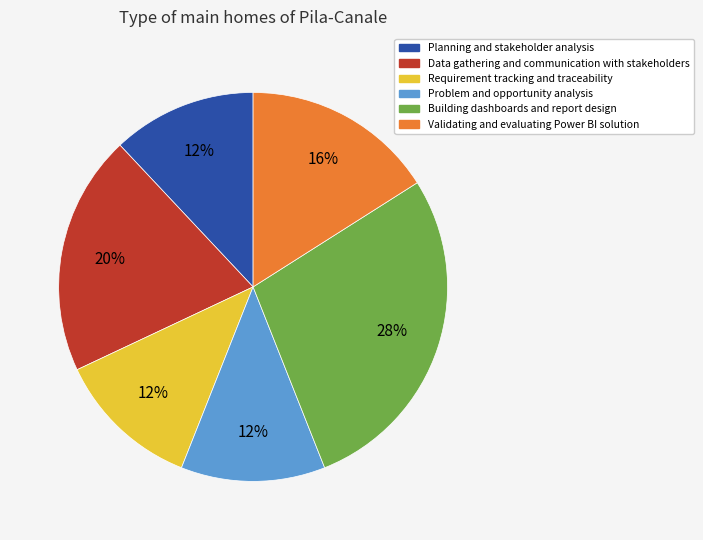

Which category has the biggest portion of the pie?

Building dashboards and report design